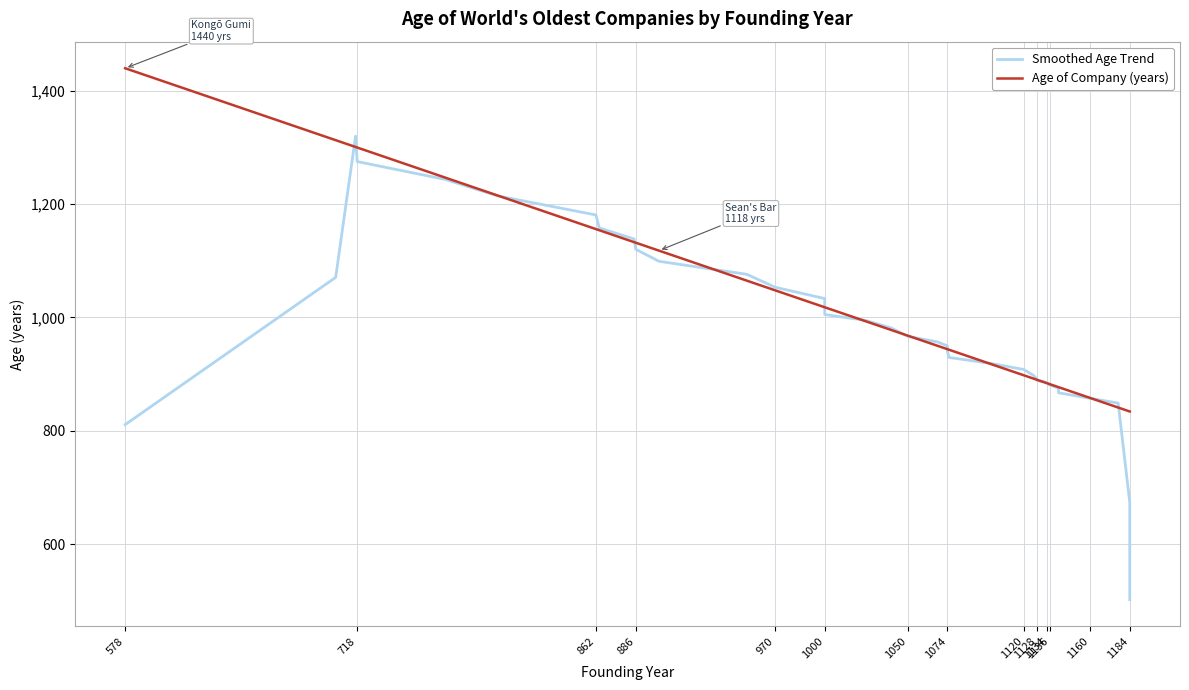

How many distinct data groups are displayed?

2